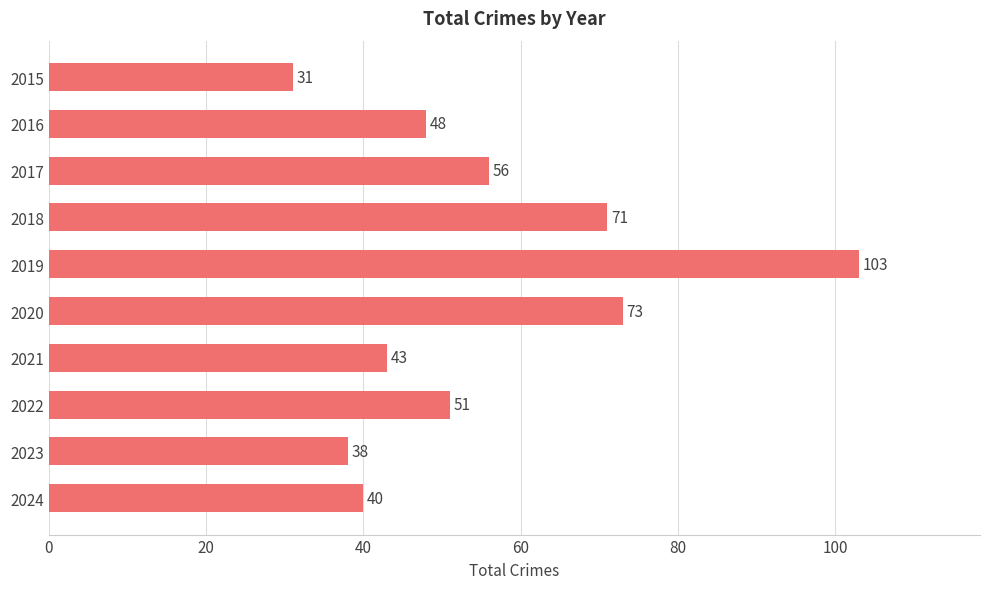

Reading top to bottom, list all the values displayed in this chart.

2015=31	2016=48	2017=56	2018=71	2019=103	2020=73	2021=43	2022=51	2023=38	2024=40